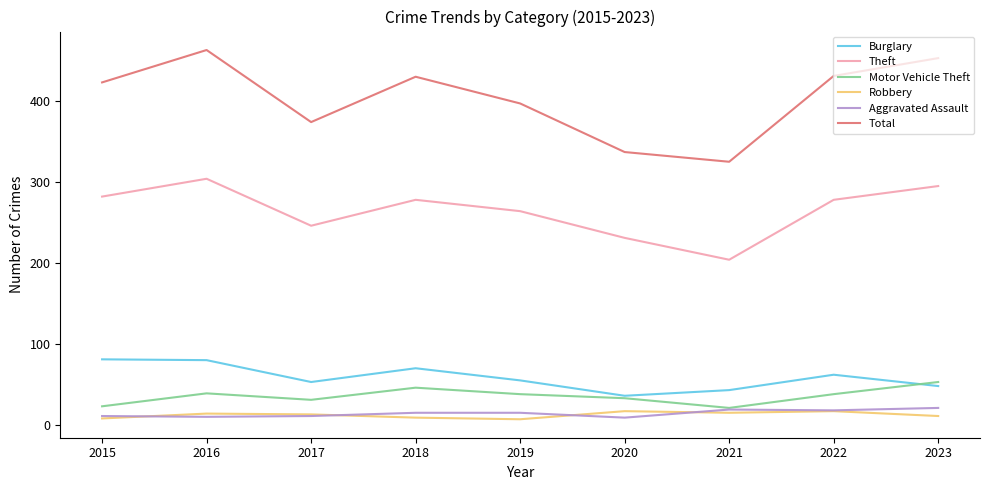

True or false: Aggravated Assault and Theft intersect in this chart.

False